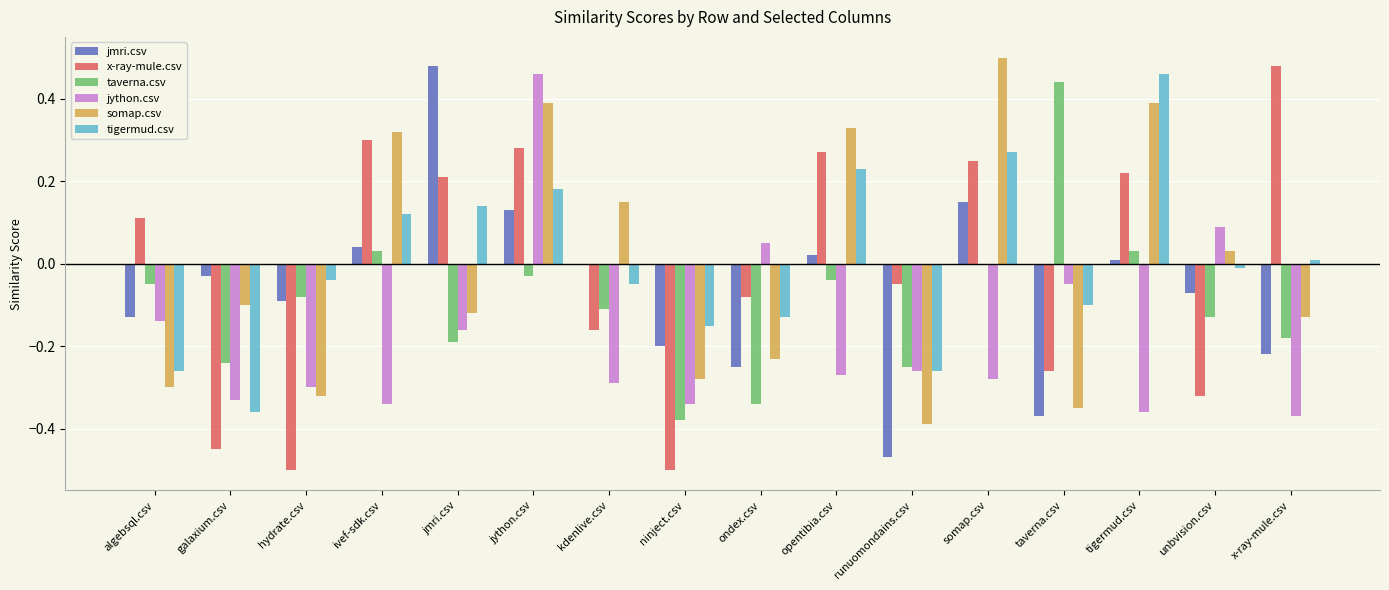

Which series changed the most between jmri.csv and jython.csv?

jython.csv